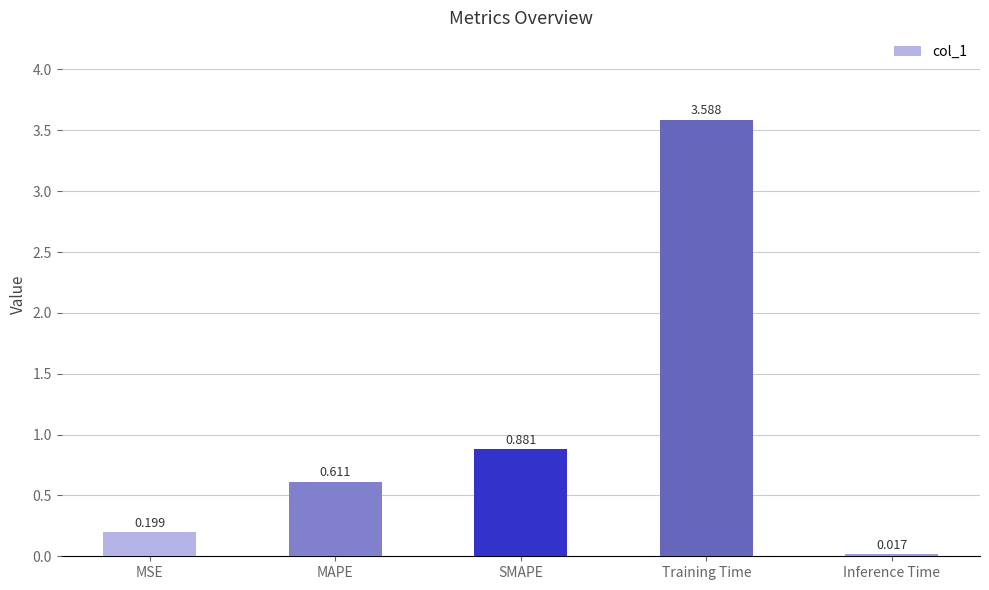

Which label corresponds to the largest value in the chart?

Training Time